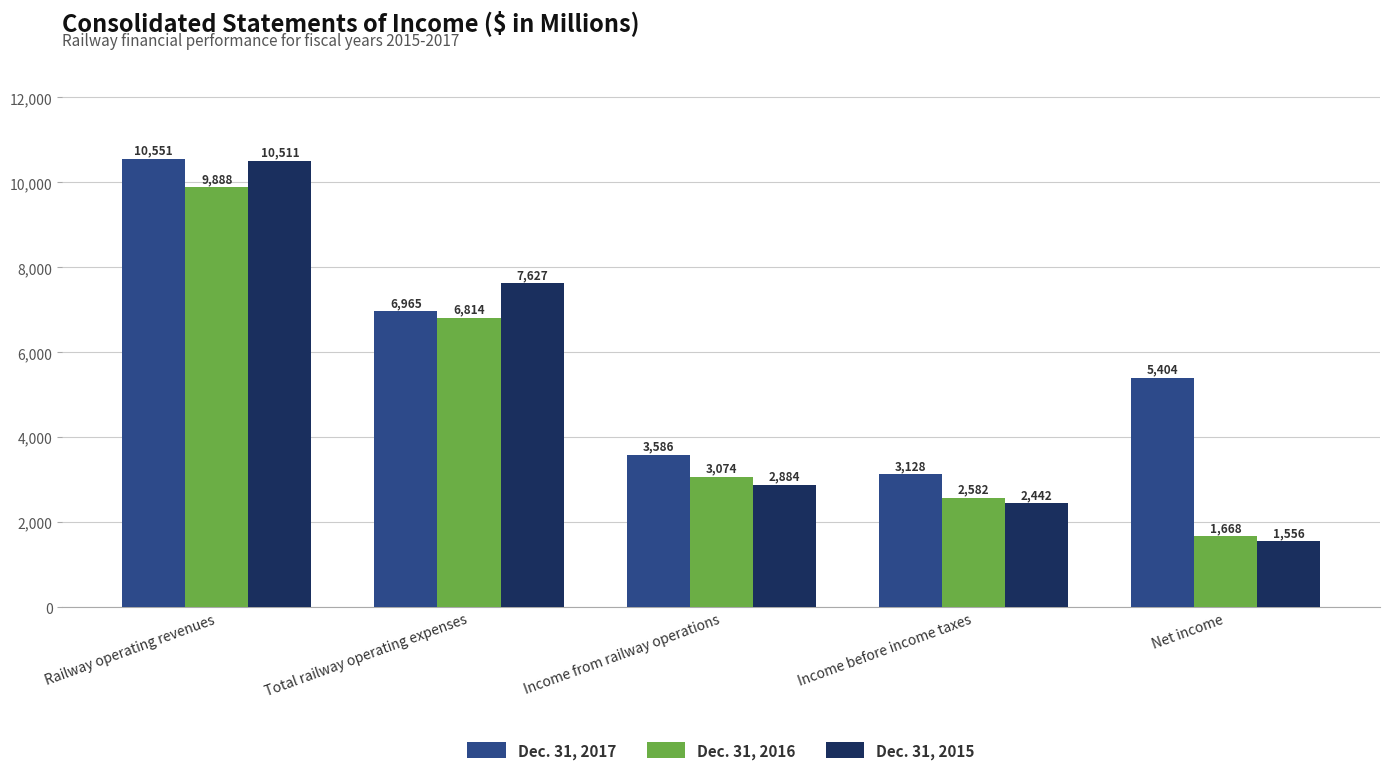

What is the maximum value for Dec. 31, 2017?

10551